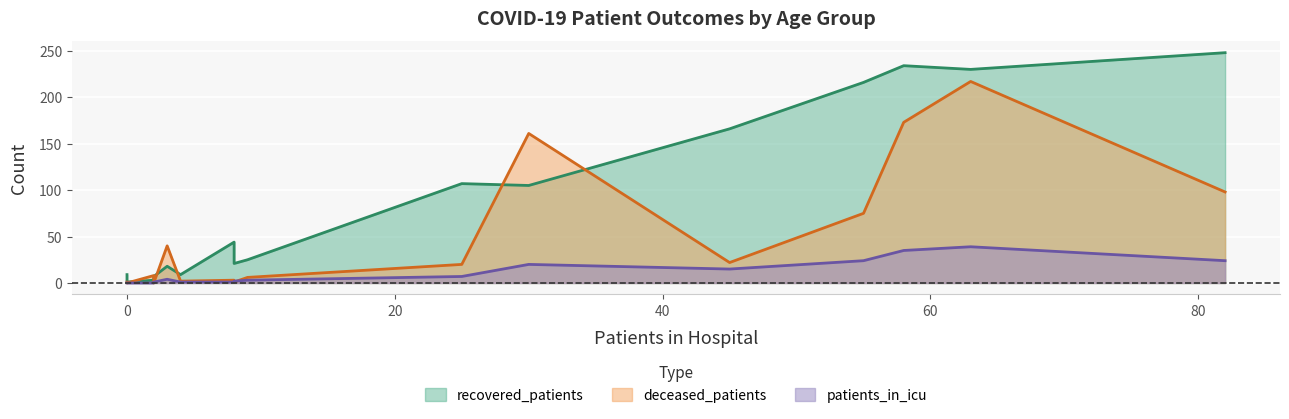

Is it true that deceased_patients equals 39 at 50-54?

False